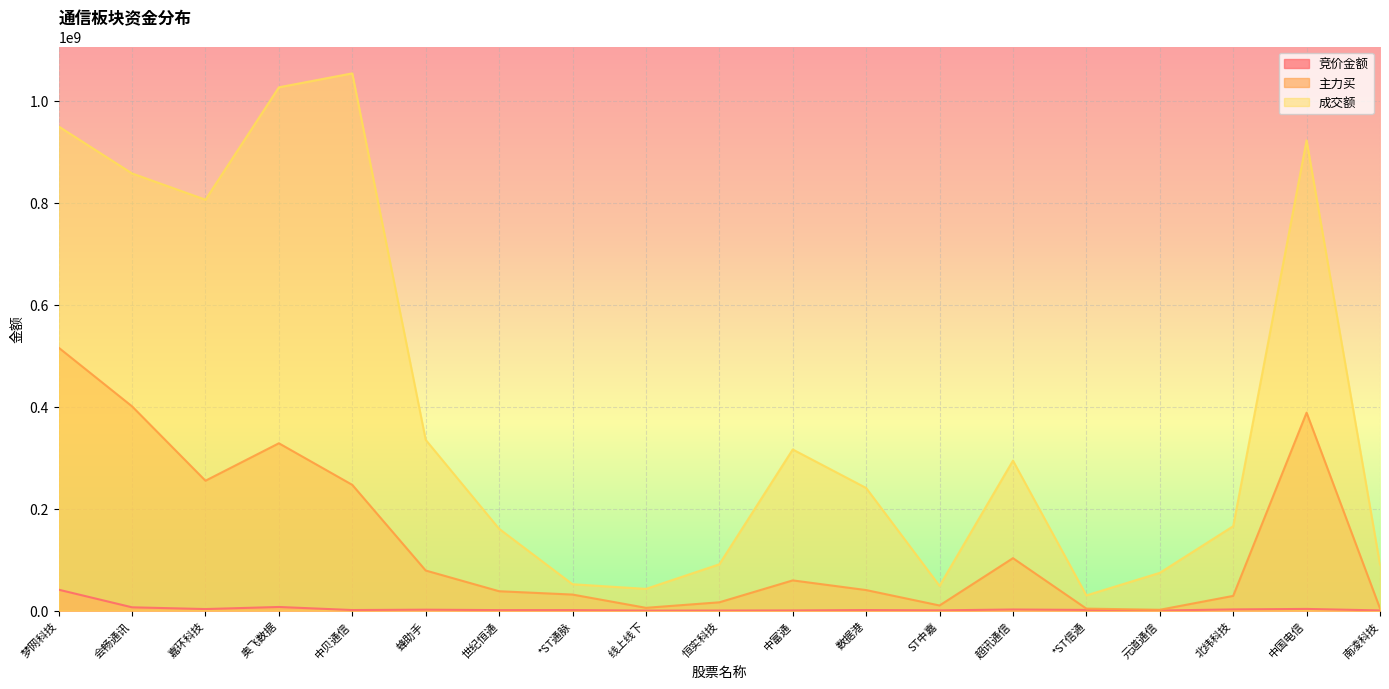

What is the difference between the maximum and minimum values in the 竞价金额 series?

41019719